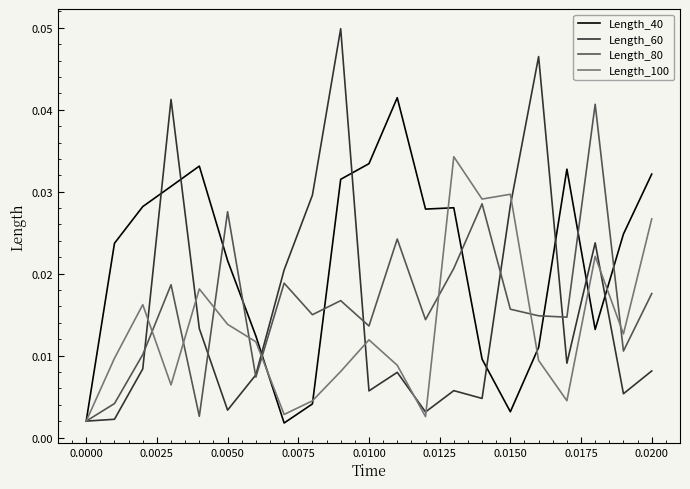

Which series has the widest spread of values?

Length_60